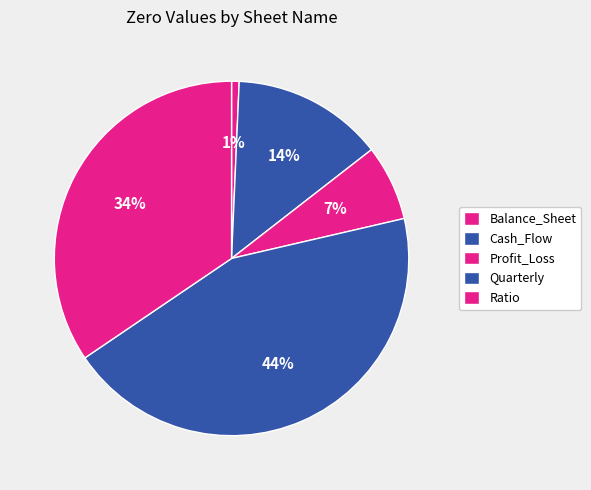

Rank the categories by value from highest to lowest.

Quarterly, Ratio, Cash_Flow, Profit_Loss, Balance_Sheet